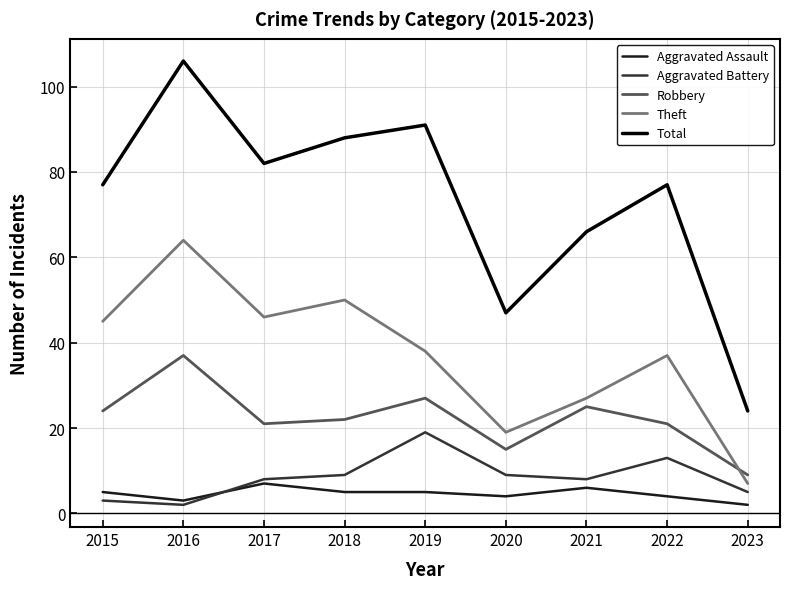

Where is the first local minimum for Aggravated Battery?

2016